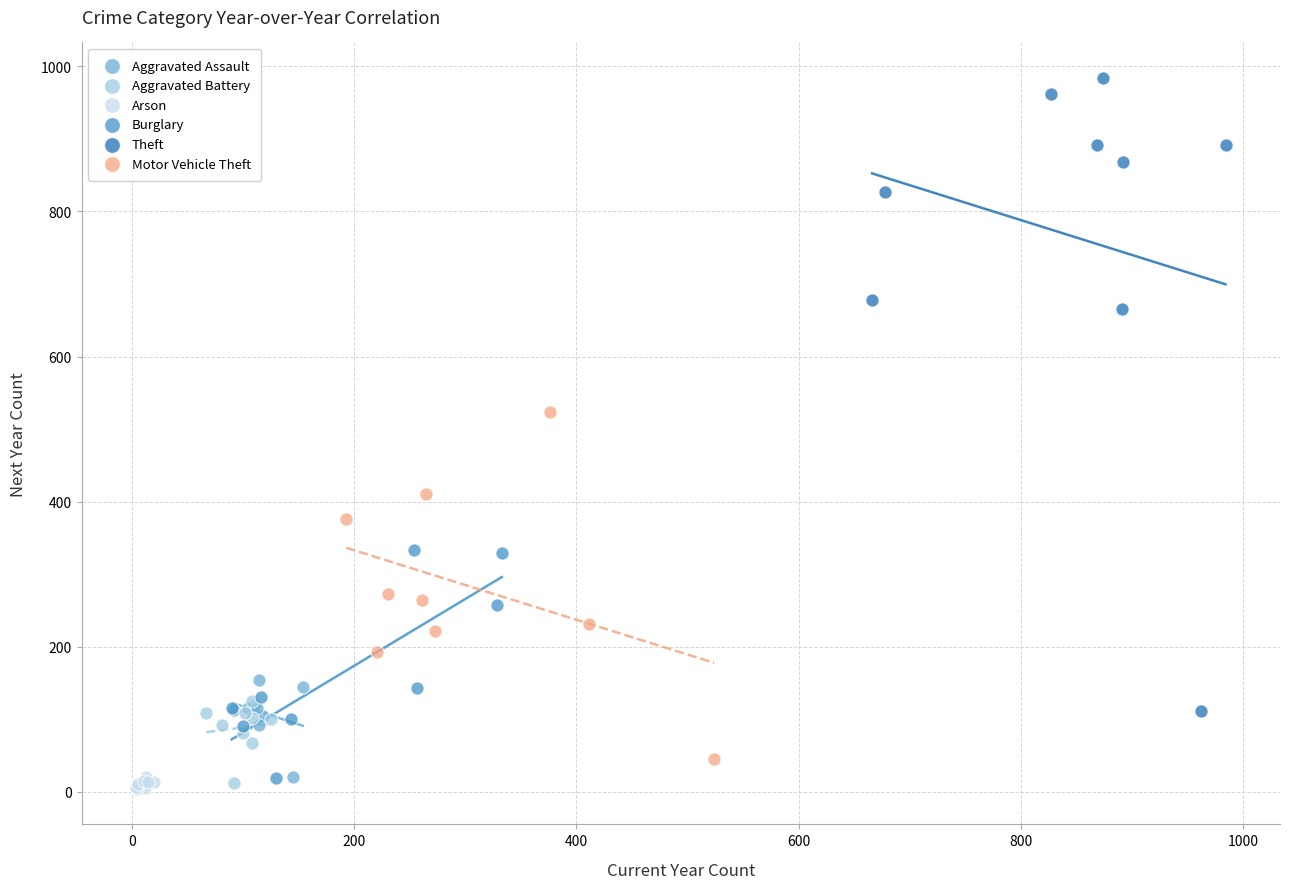

Which series has the largest Y range (max minus min)?

Theft